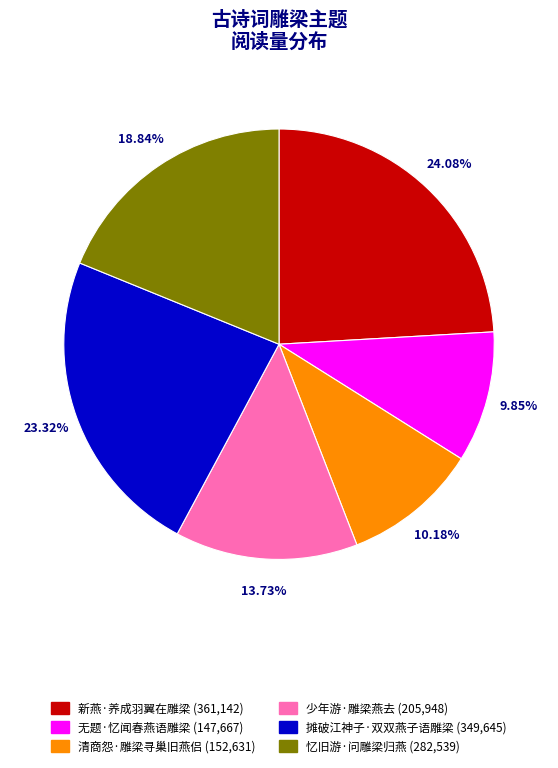

Which slice is the largest?

新燕·养成羽翼在雕梁